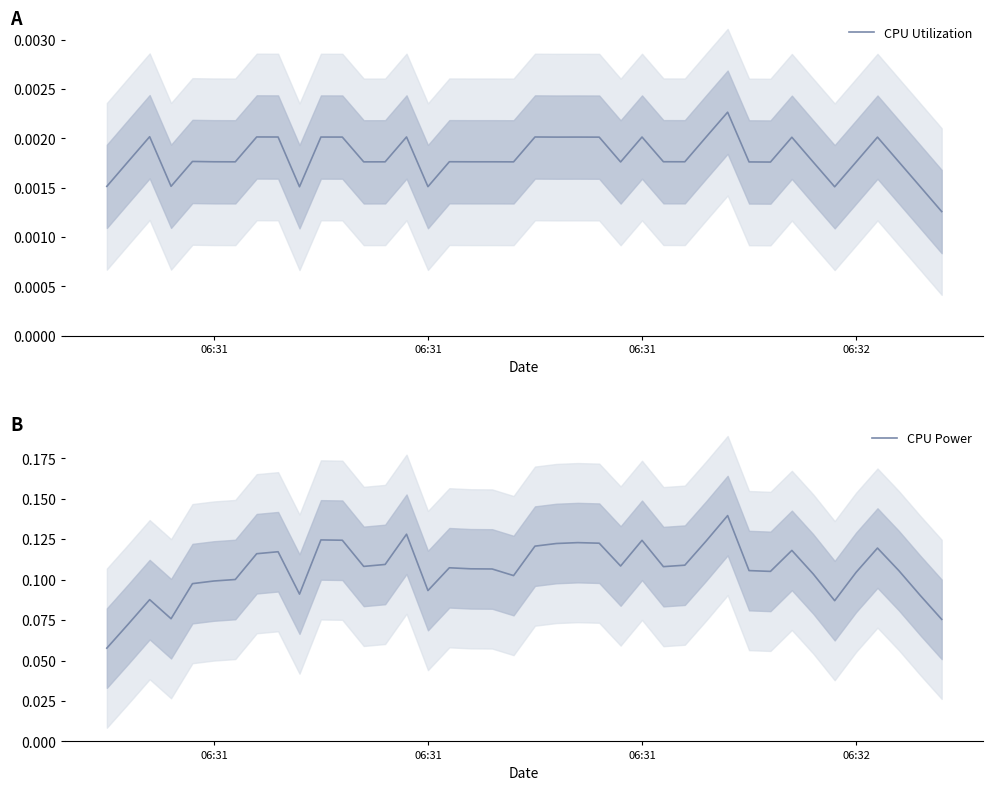

At which label is CPU Power closest to 0?

06:31